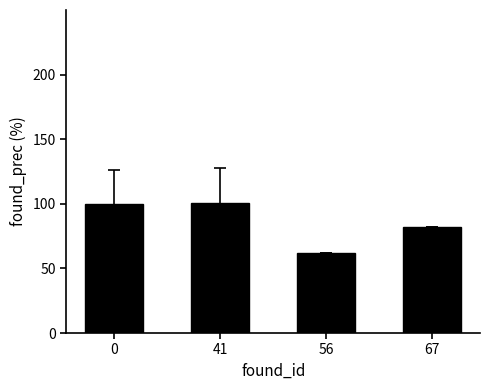

What is the value of the 1st bar from the left?

100.0